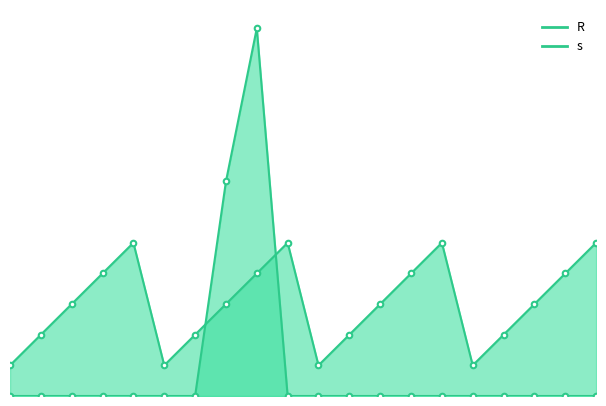

How many positive values does the R series have?

2